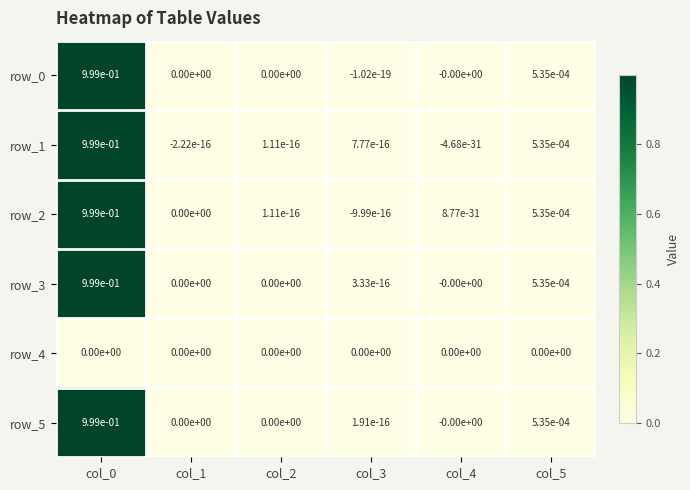

Count the number of categories in the chart.

6